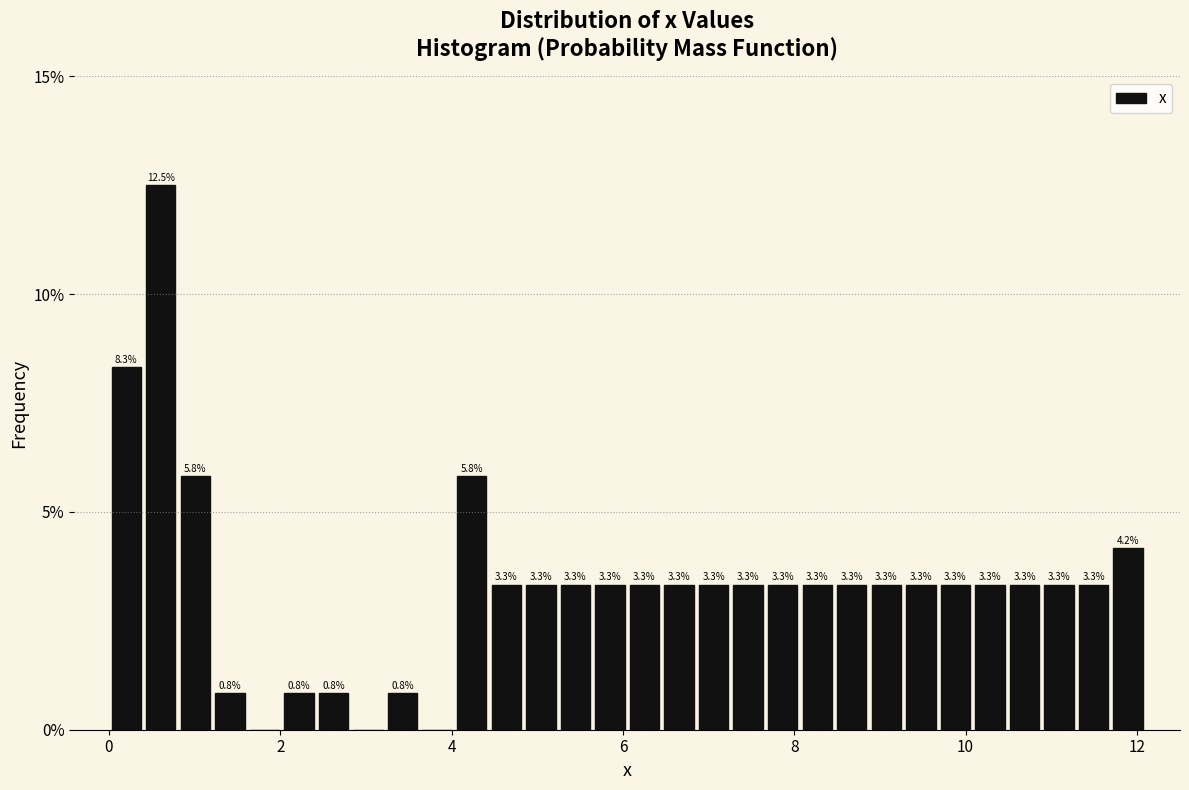

Around what value on the x-axis is the tallest bar? Give the approximate position of its centre, as read against the axis.

0.6